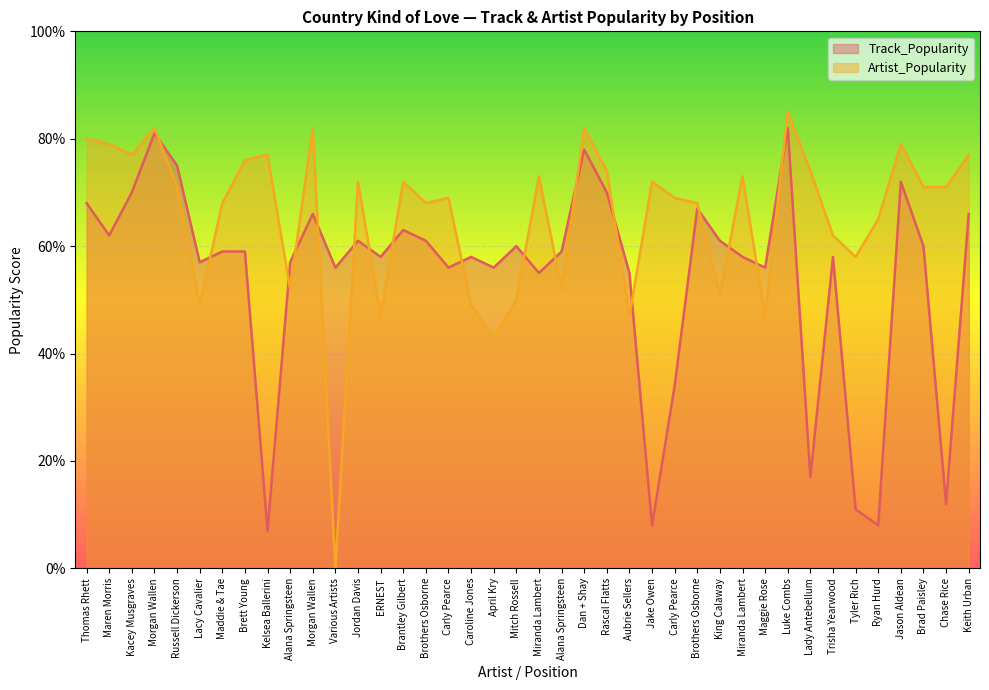

Where is Artist_Popularity nearest to the value 42?

April Kry